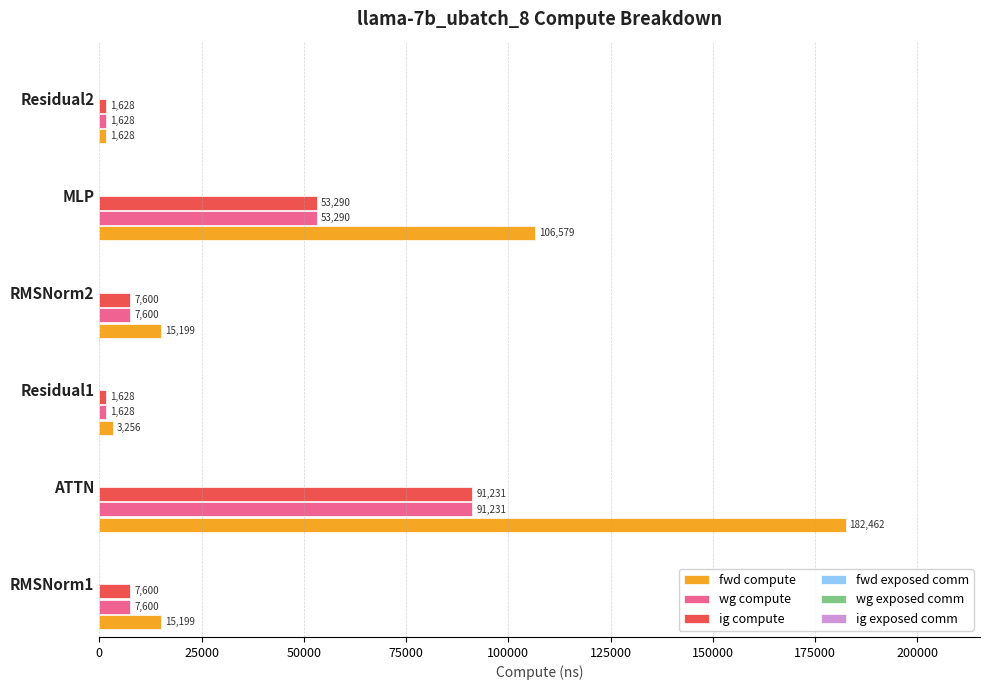

Between Residual1 and MLP, which series saw the biggest shift?

fwd compute